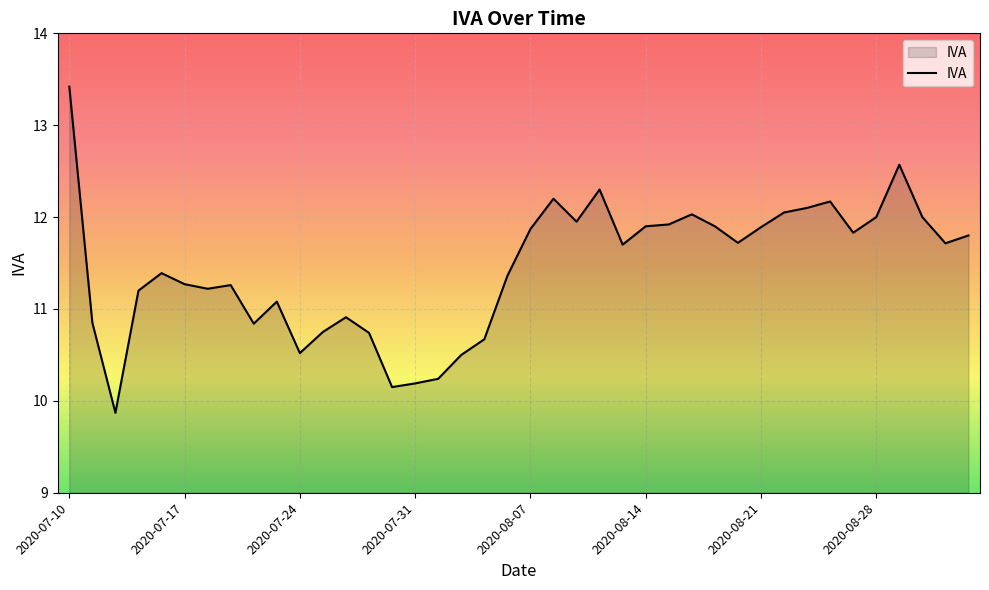

What is the smallest value displayed?

9.9